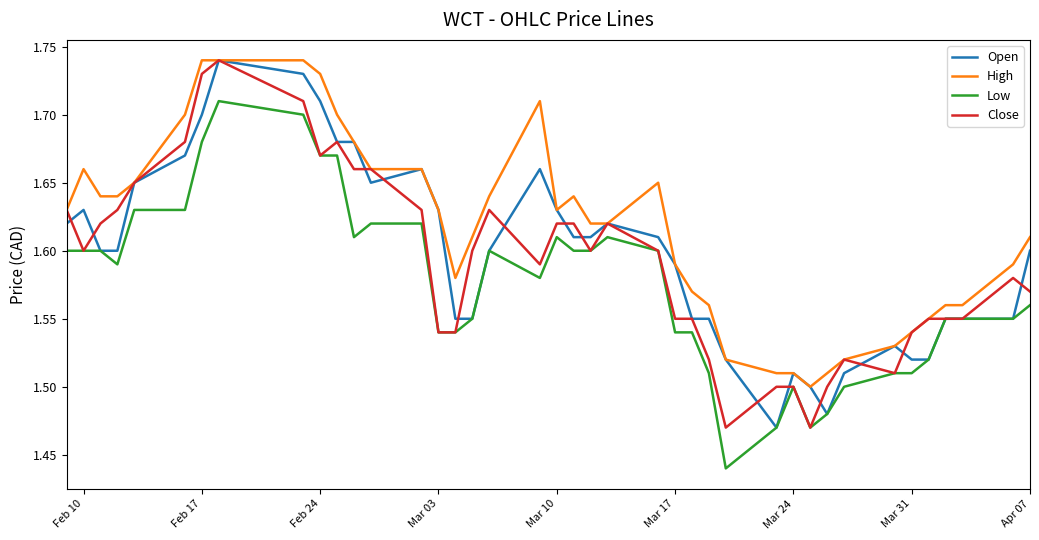

Which series has the largest total across all categories?

High